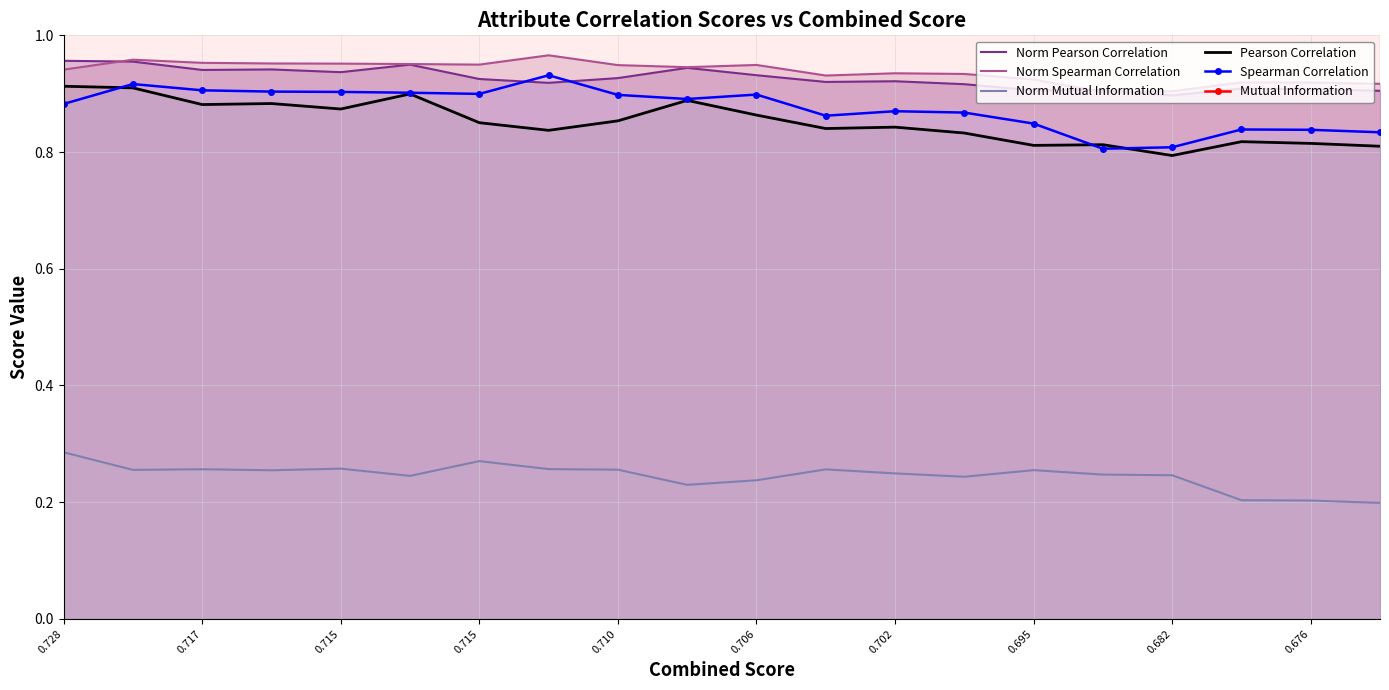

Is the value of Norm Mutual Information at 0.728 greater than the value of Pearson Correlation at 0.682?

No